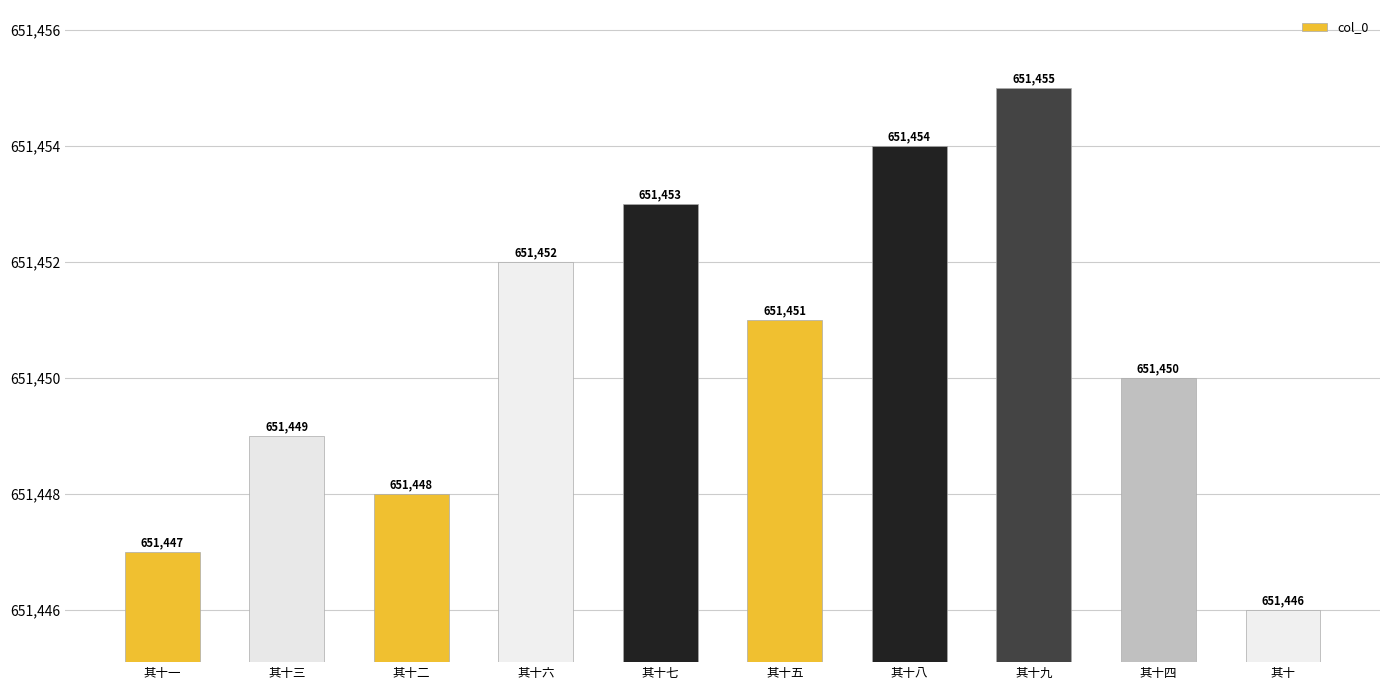

What is the label of the 6th bar from the right?

其十七